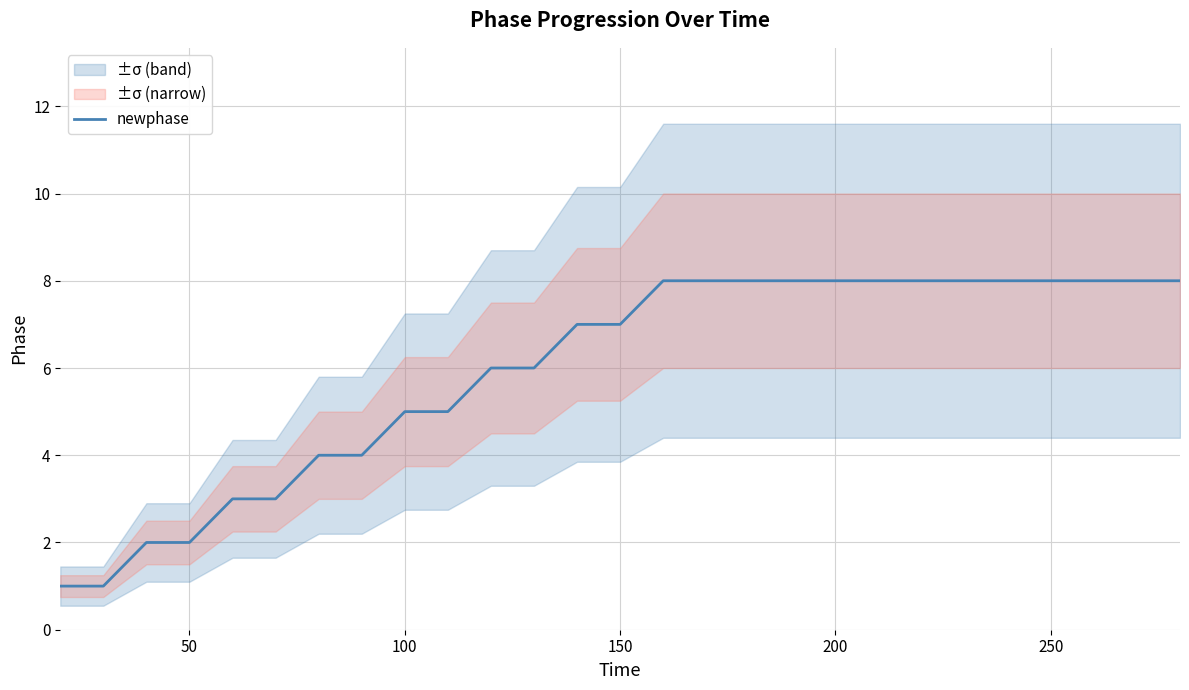

What is the greatest value displayed?

8